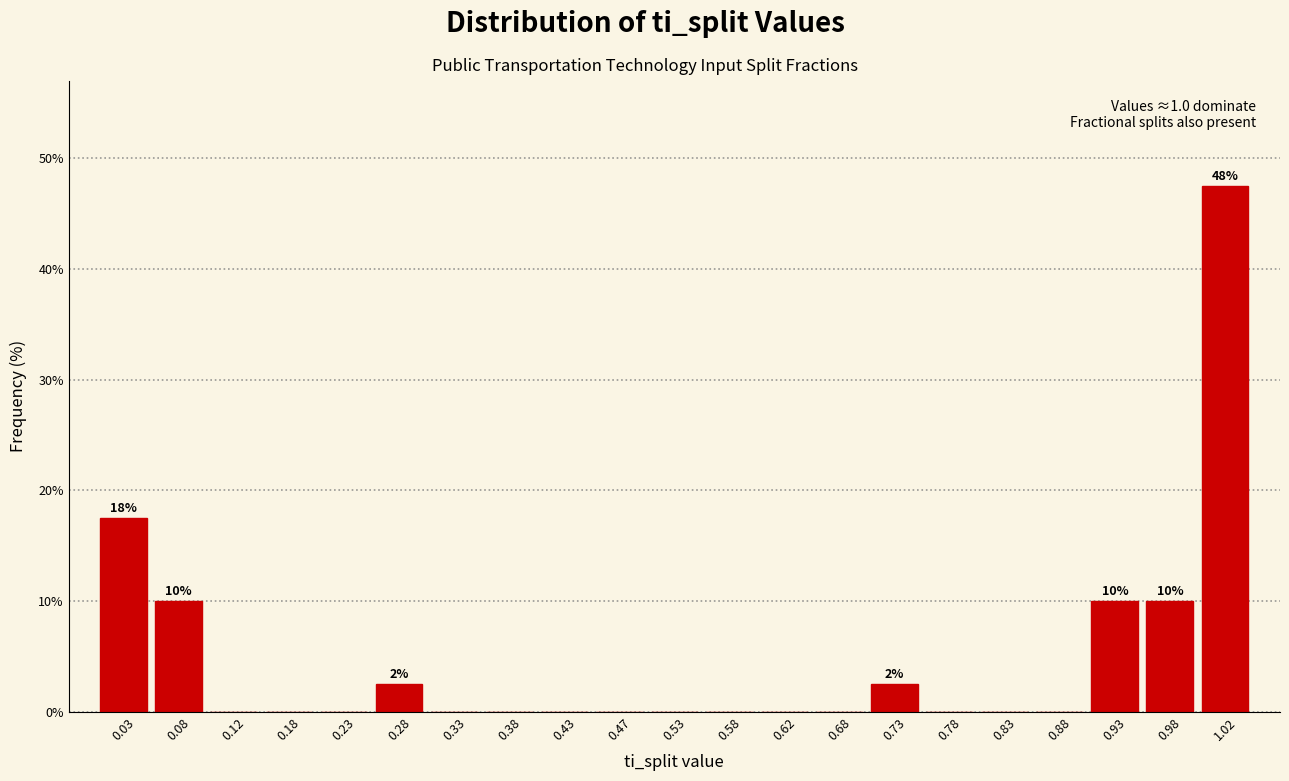

Which range on the x-axis has the tallest bar?

1.00 to 1.05